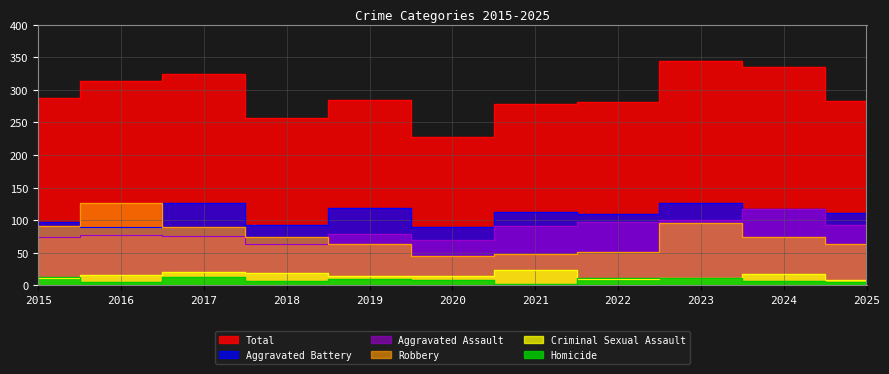

True or false: Homicide and Aggravated Battery cross at least once.

False